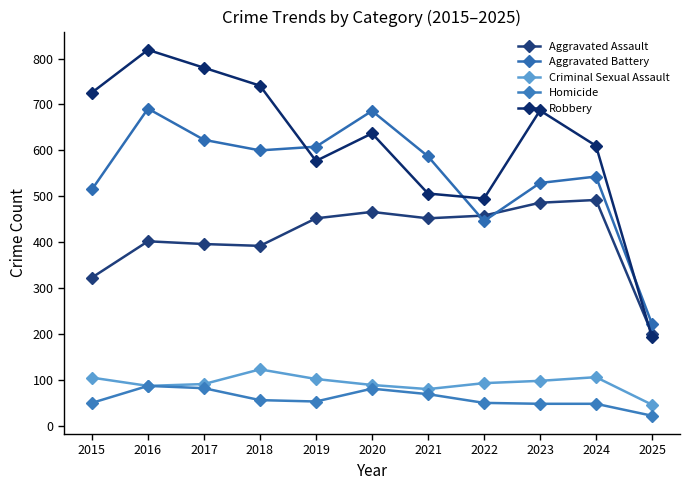

What is the difference between the maximum and second lowest values in the Aggravated Battery series?

245